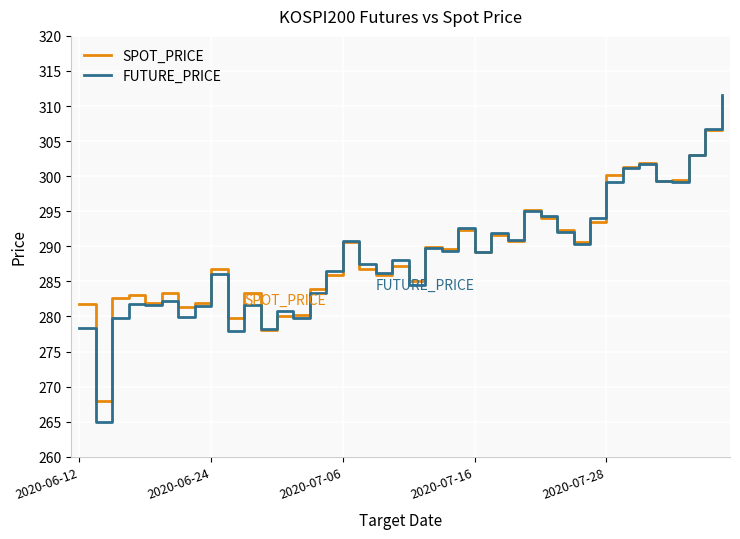

What is the minimum value shown in the chart?

265.0